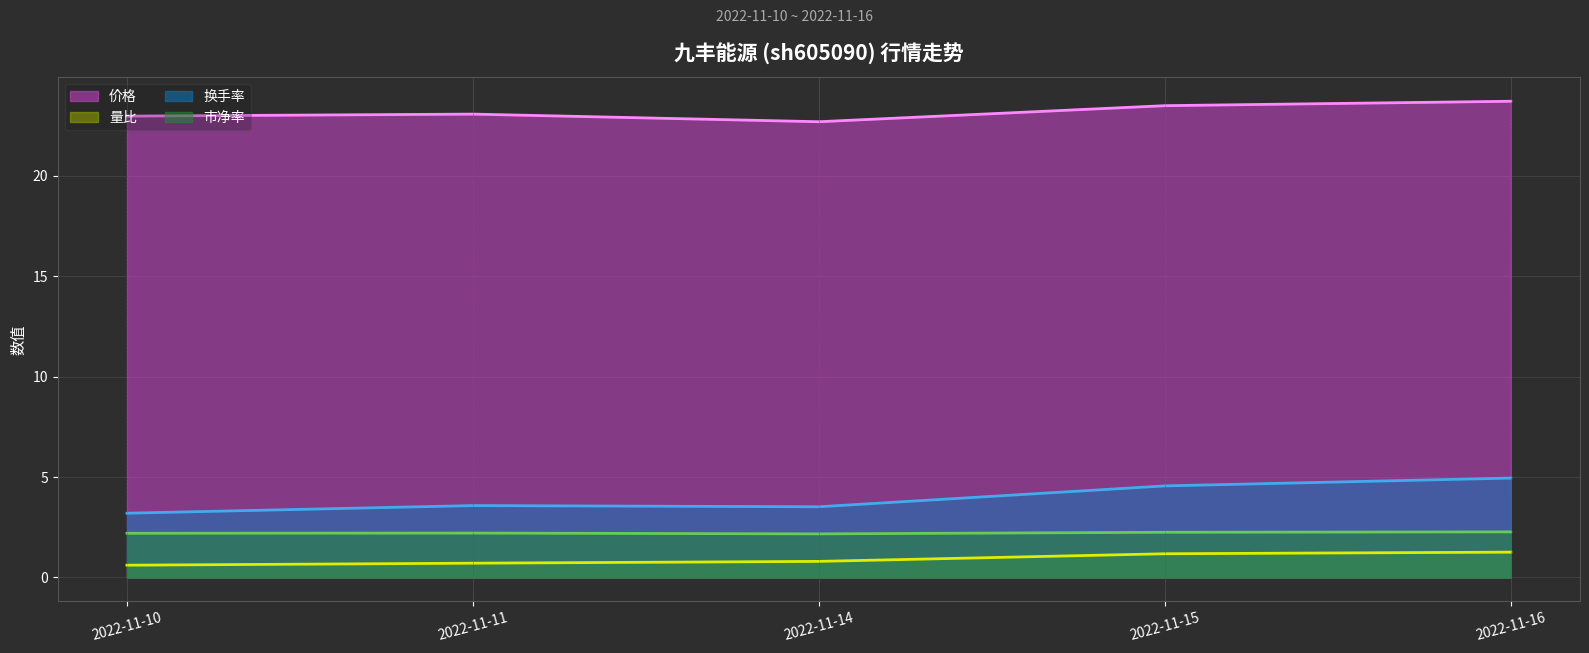

Is it true that 市净率 (线) equals 3.9 at 2022-11-10?

False